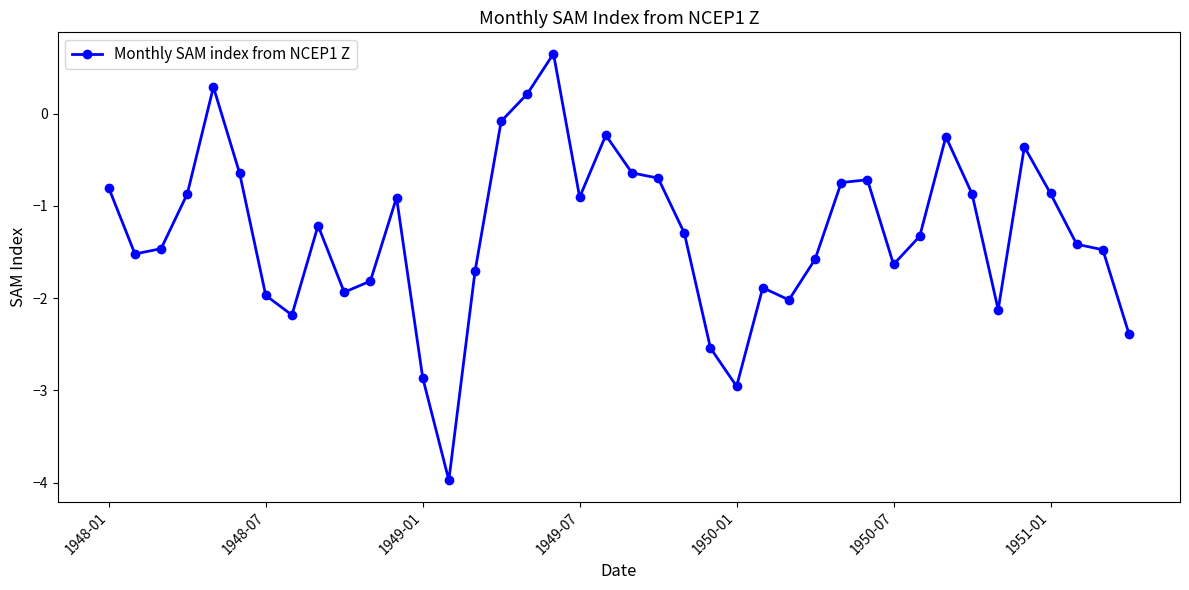

What is the average value?

-1.3